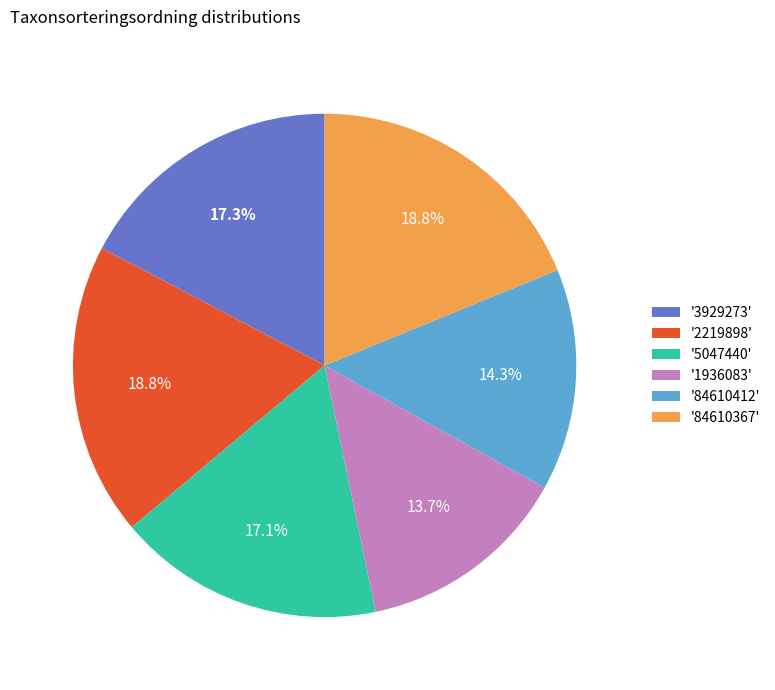

Is there a majority slice in this chart?

No